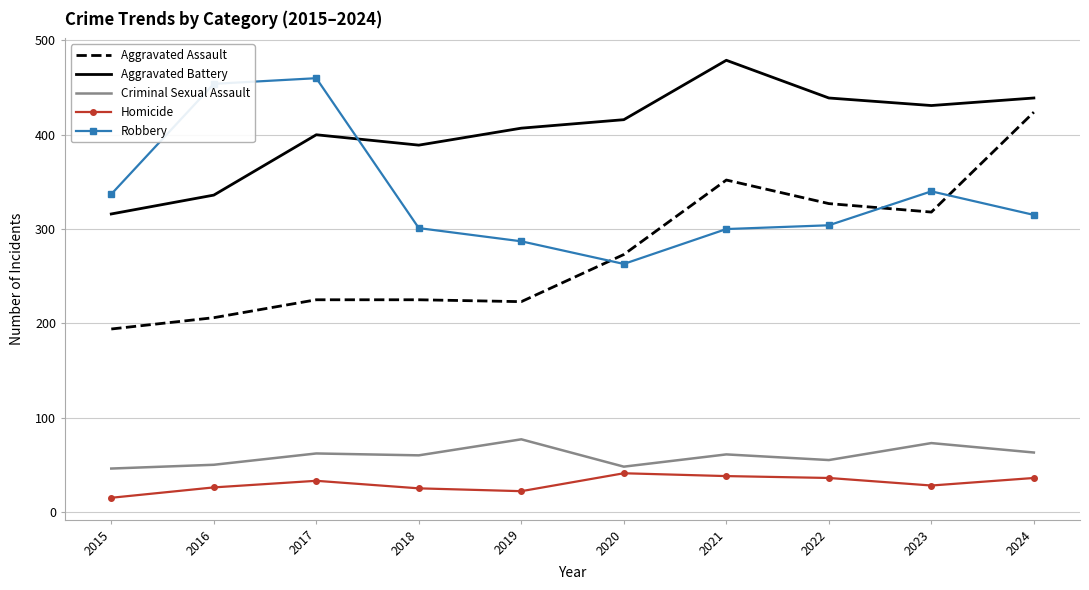

Rank the series by their maximum value, from highest to lowest.

Aggravated Battery, Robbery, Aggravated Assault, Criminal Sexual Assault, Homicide